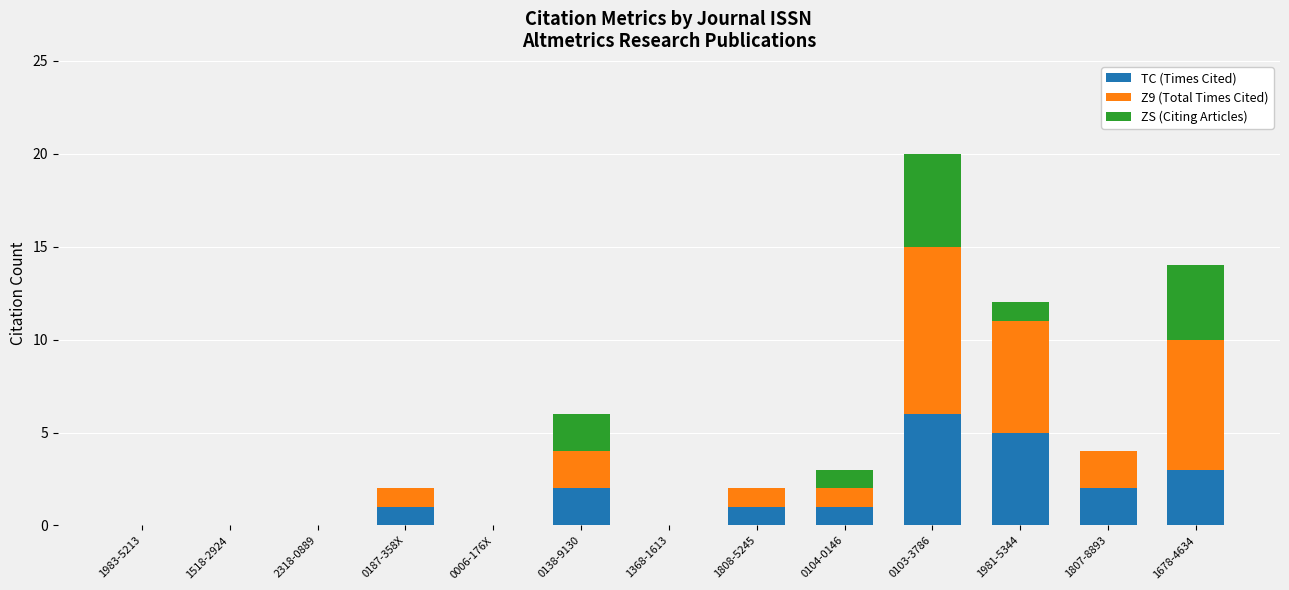

Are the bars grouped side by side (vs. stacked)?

No